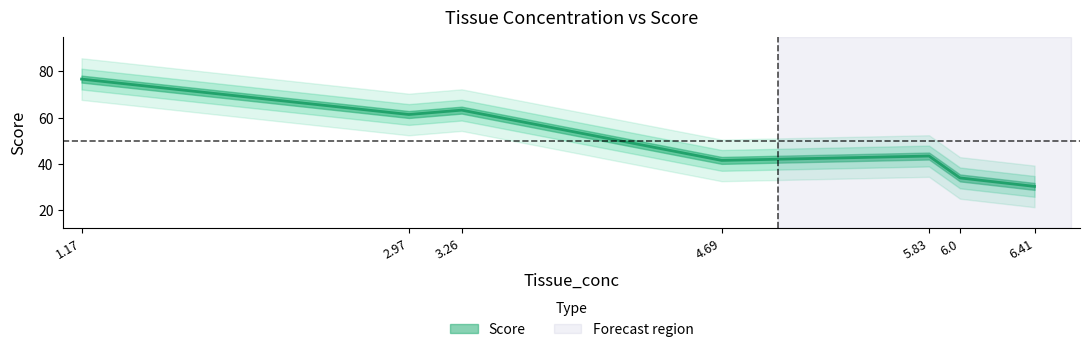

What is the maximum value shown in the chart?

76.7